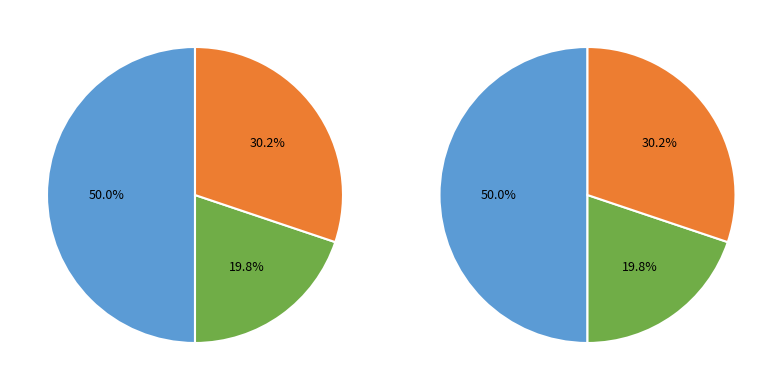

To the nearest percent, what percentage of the pie is sn_mv_mva?

20%